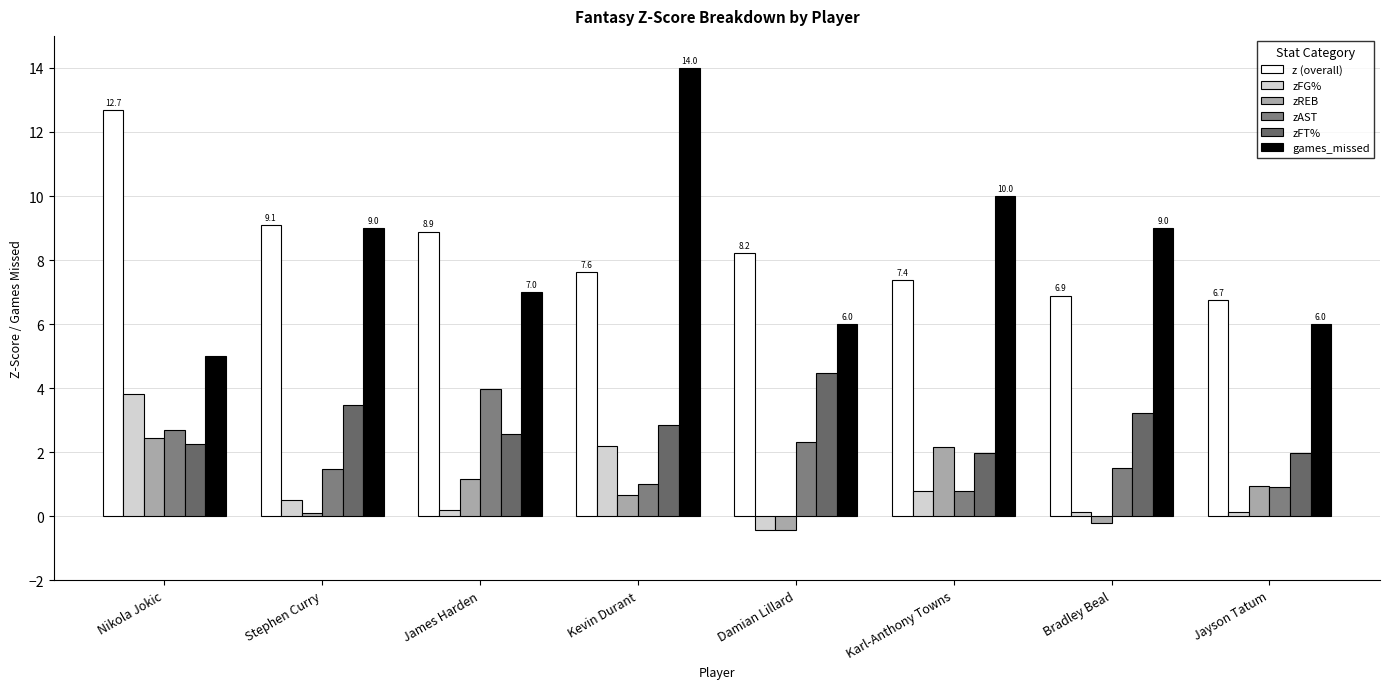

How many values in the games_missed series are below 9?

4